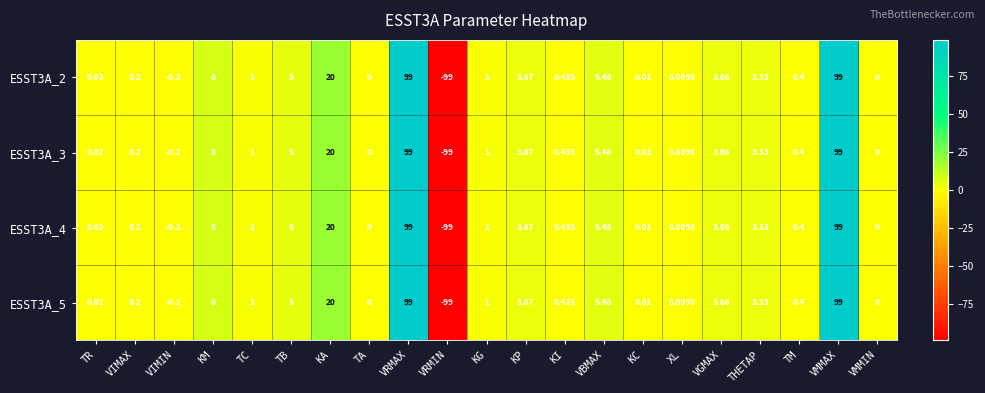

Is the value of ESST3A_5 at VMMAX greater than the value of ESST3A_4 at VIMAX?

Yes